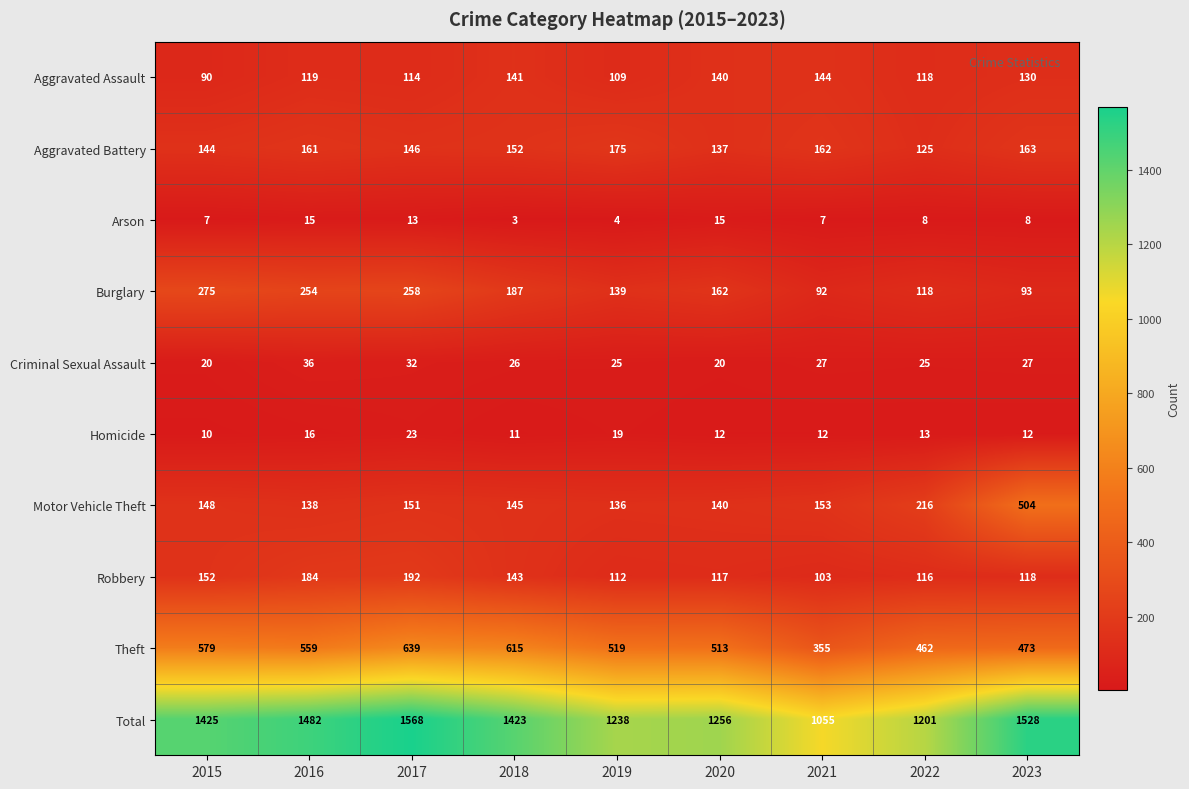

At 2017, list the series in order from largest to smallest.

Total, Theft, Burglary, Robbery, Motor Vehicle Theft, Aggravated Battery, Aggravated Assault, Criminal Sexual Assault, Homicide, Arson